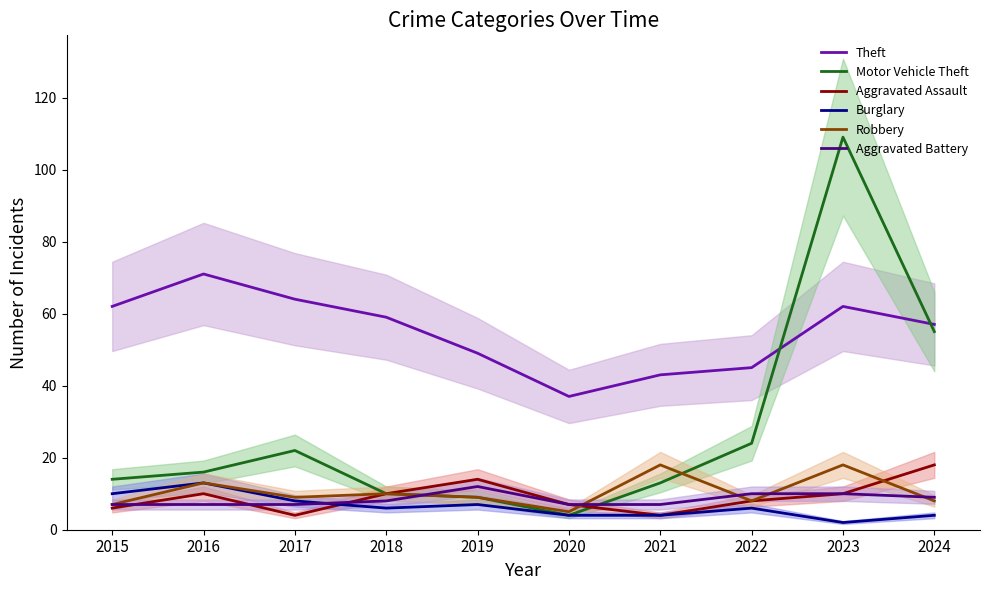

Which series has the largest range (max minus min)?

Motor Vehicle Theft